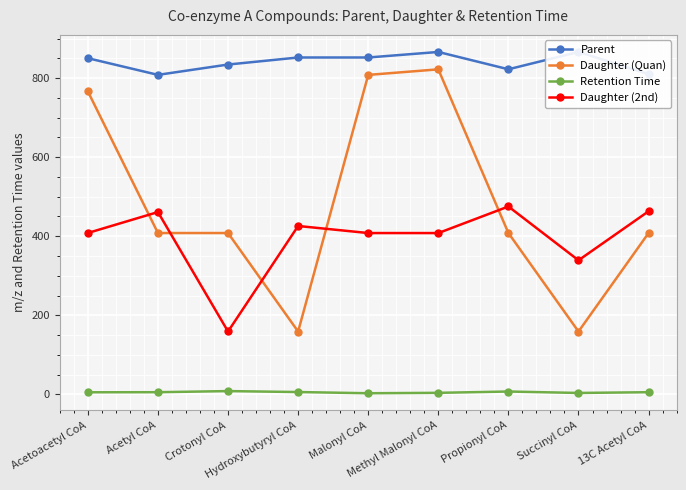

True or false: Daughter (2nd) has a value of 339.1 at Succinyl CoA.

True